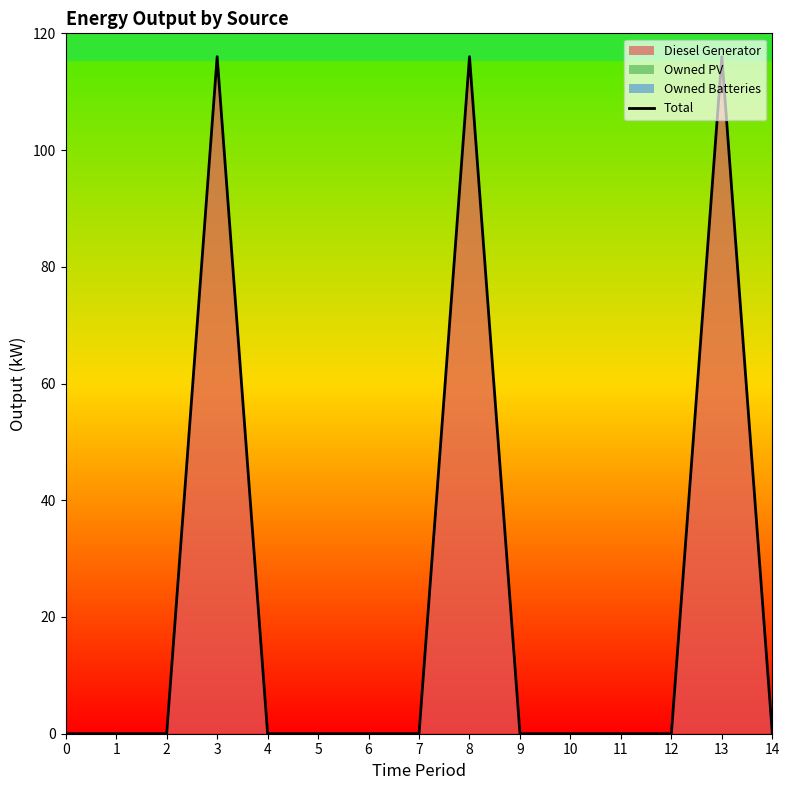

Rank the categories by value from highest to lowest.

3, 8, 13, 0, 1, 2, 4, 5, 6, 7, 9, 10, 11, 12, 14